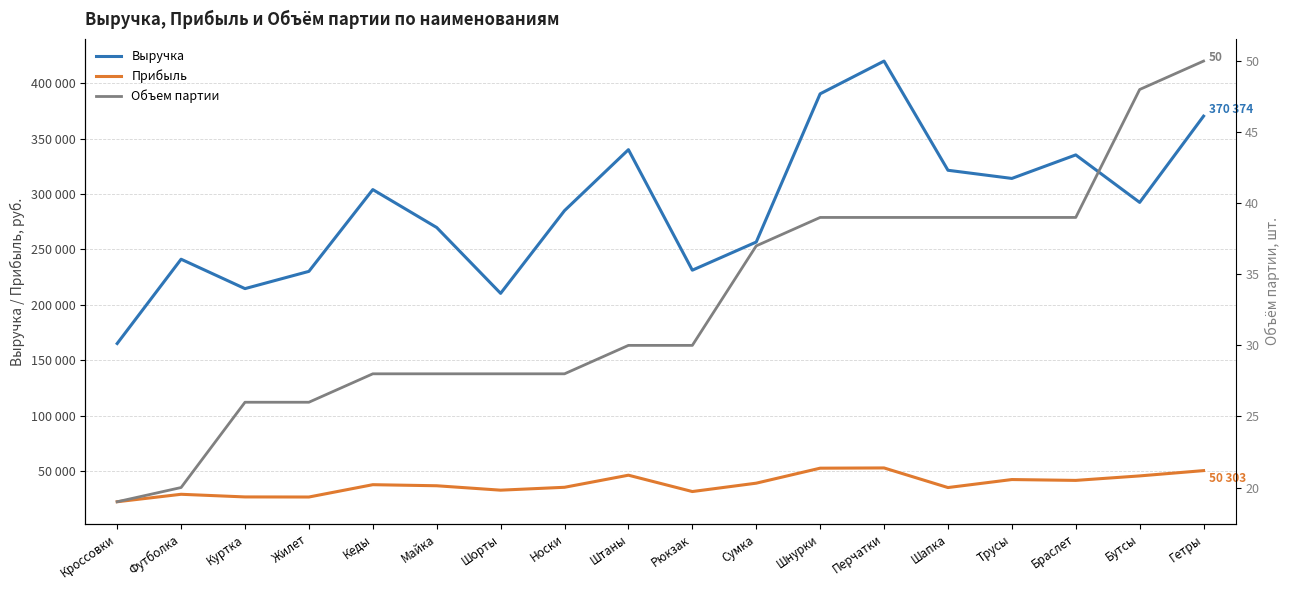

What is the label of the 8th point from the right?

Сумка